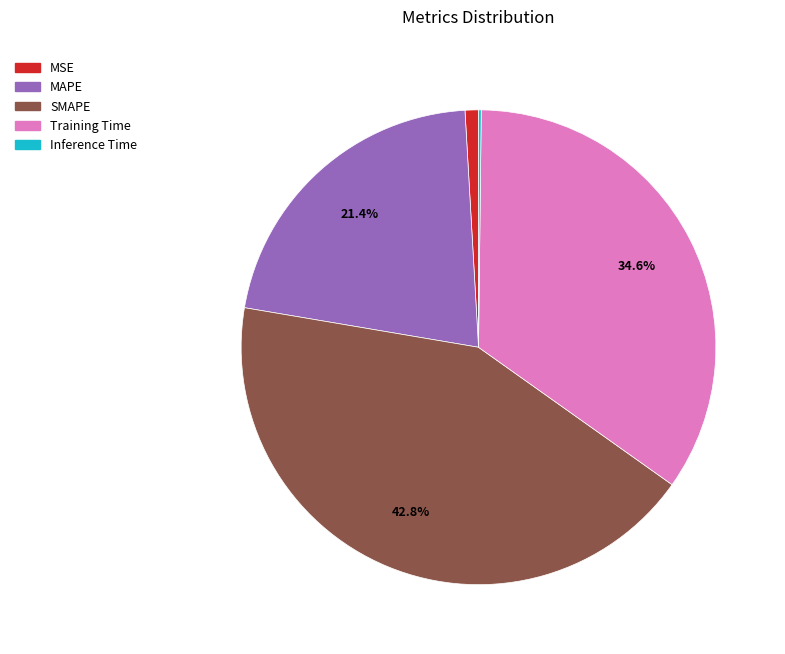

Which category has the biggest portion of the pie?

SMAPE